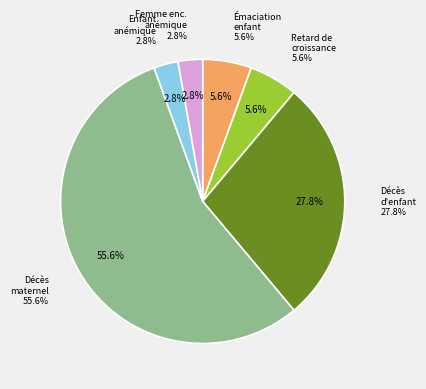

Which category has the biggest portion of the pie?

Décès maternel